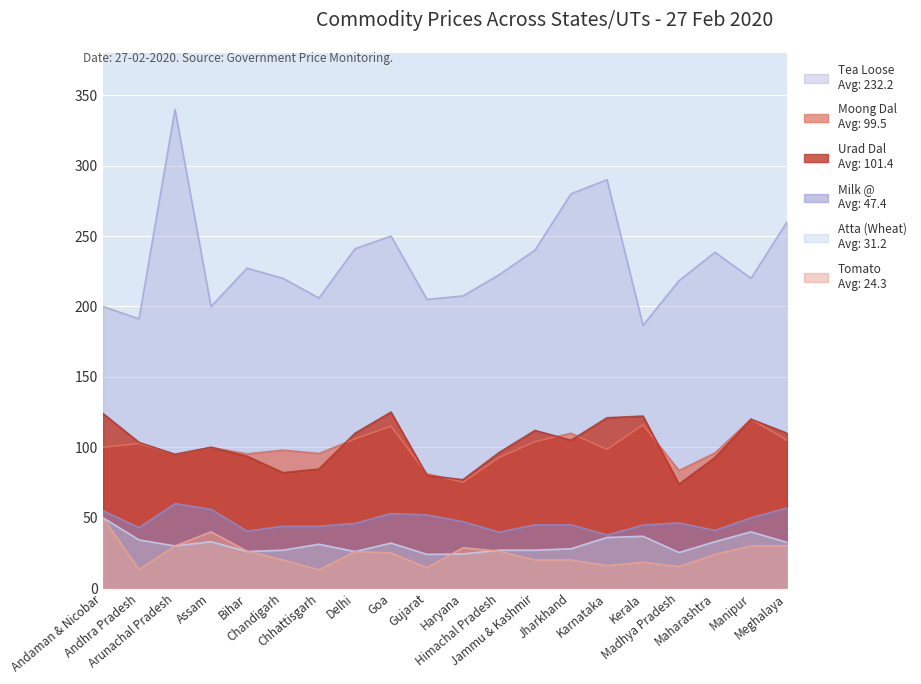

What is the total value across all series at Chhattisgarh?

474.4